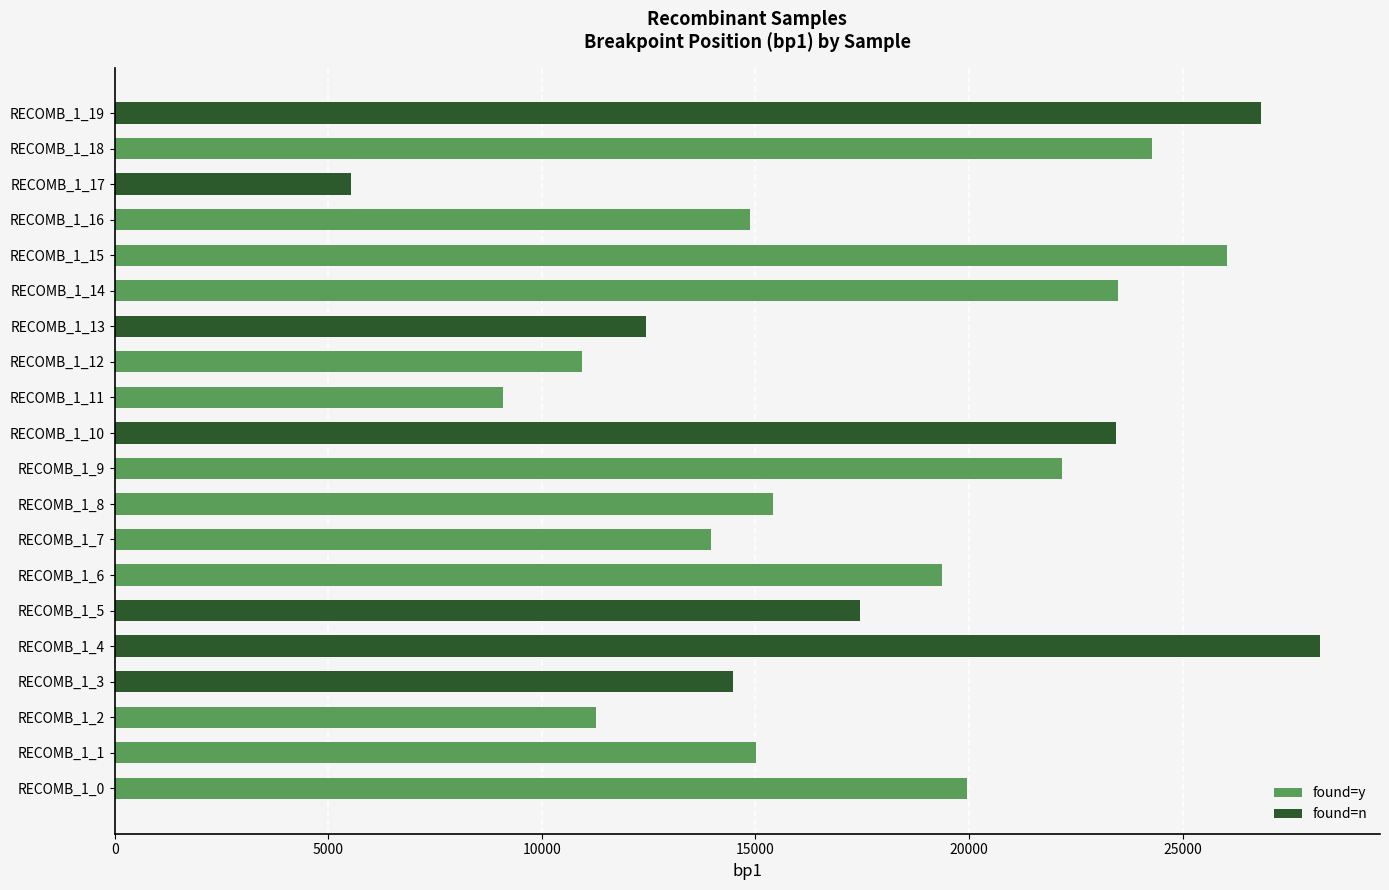

What is the value of the 15th bar from the left?

23495